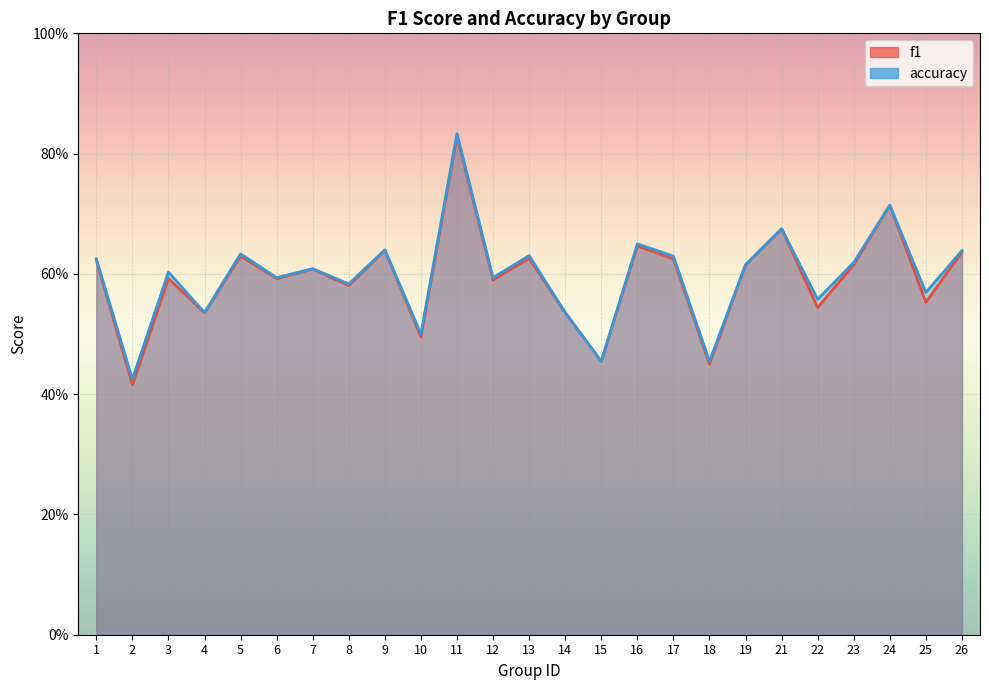

The accuracy series shows 0.6 at 22. True or false?

True